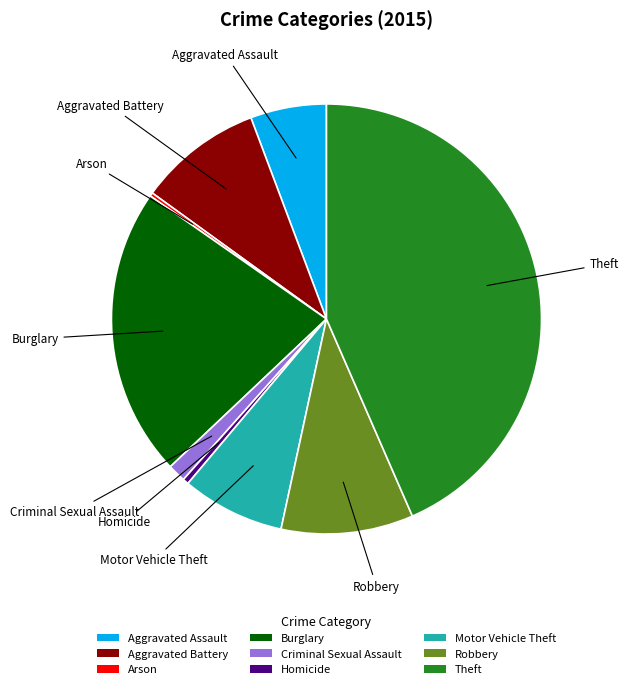

Is Robbery the majority of the pie?

No